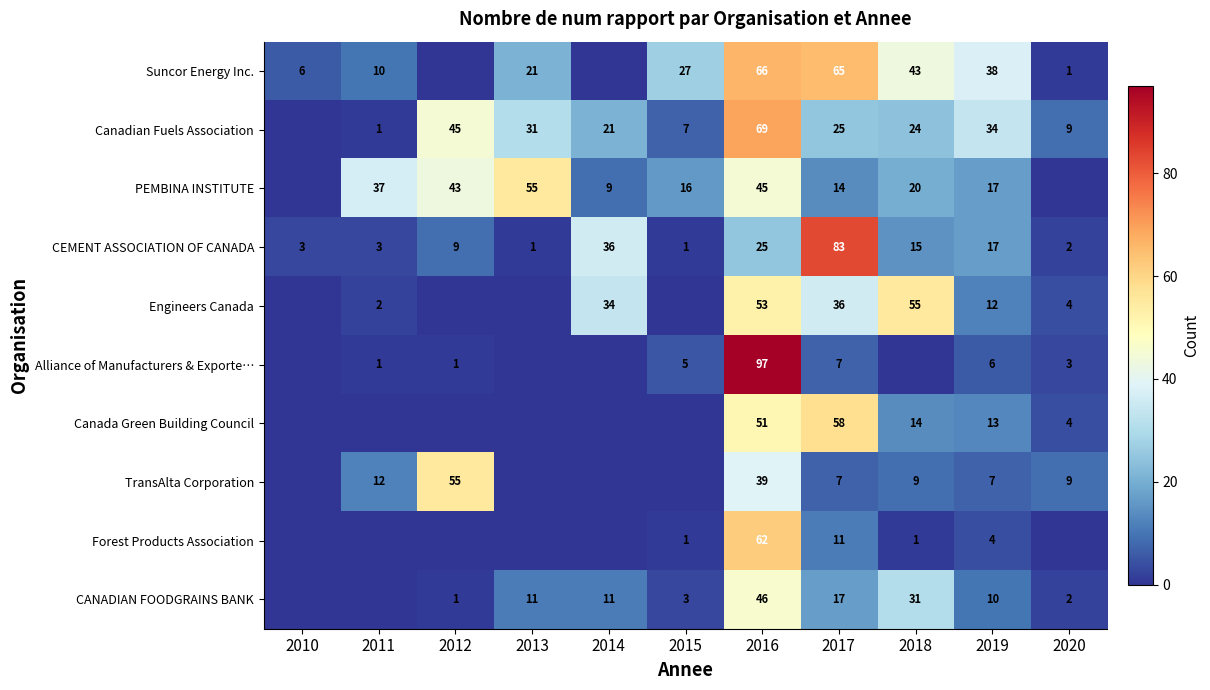

At 2016, list the series in order from smallest to largest.

CEMENT ASSOCIATION OF CANADA, TransAlta Corporation, PEMBINA INSTITUTE, CANADIAN FOODGRAINS BANK, Canada Green Building Council, Engineers Canada, Forest Products Association, Suncor Energy Inc., Canadian Fuels Association, Alliance of Manufacturers & Exporte…